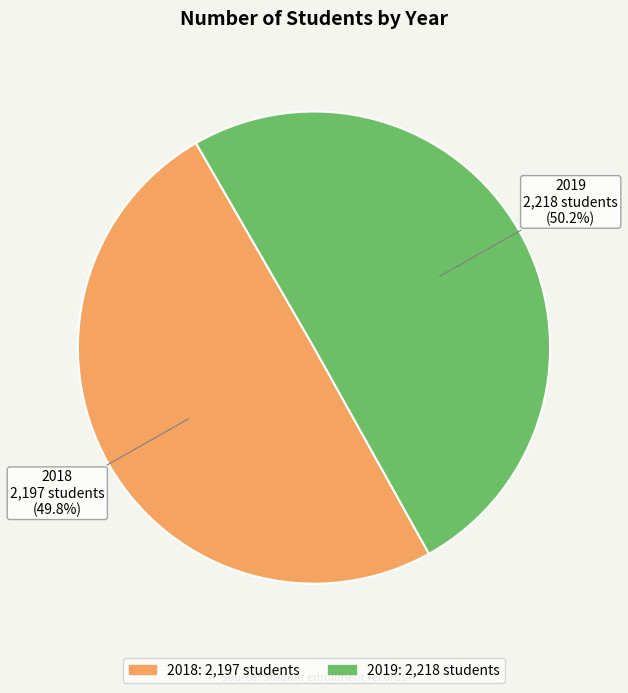

What percentage is the 2018 slice, to the nearest percent?

50%